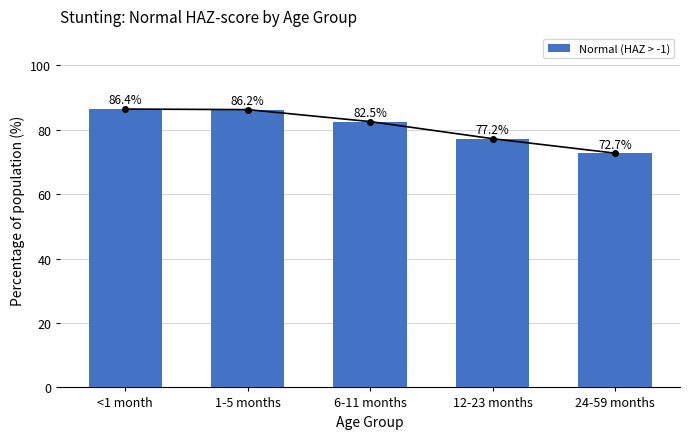

How many values exceed 82?

3